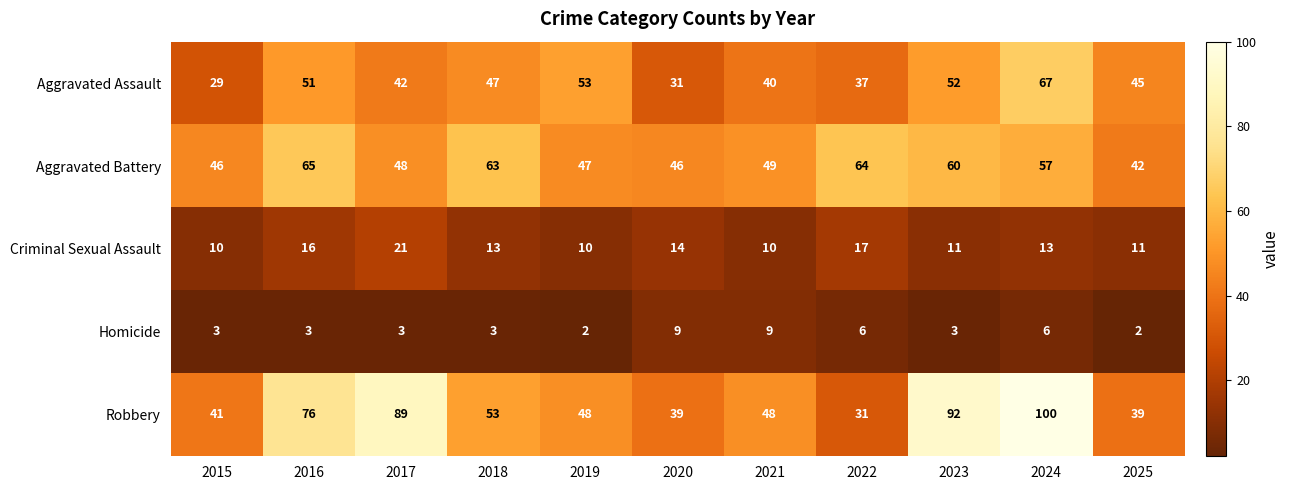

What is the difference between the highest and lowest values at 2016?

73